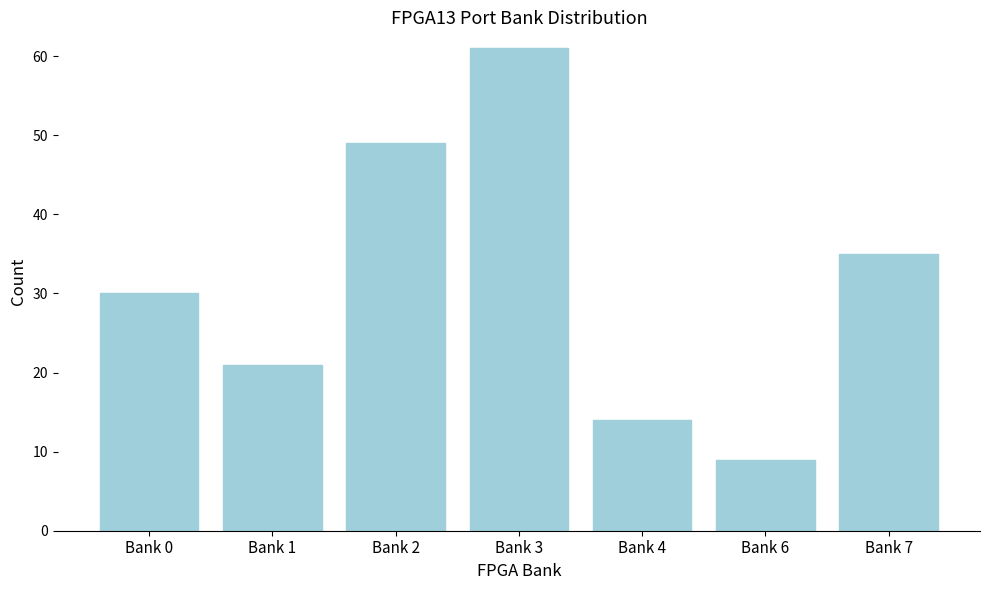

Reading right to left, what are all the values shown in this chart?

Bank 7=35	Bank 6=9	Bank 4=14	Bank 3=61	Bank 2=49	Bank 1=21	Bank 0=30